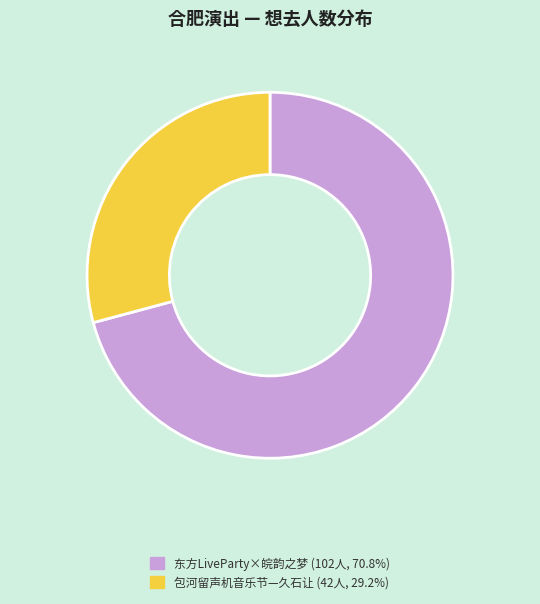

Approximately how many times larger is the value at 包河留声机音乐节—久石让 (42人, 29.2%) compared to 东方LiveParty×皖韵之梦 (102人, 70.8%)?

0.4